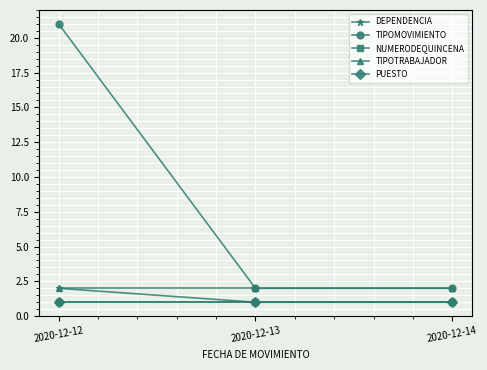

How many lines are shown in the chart?

5